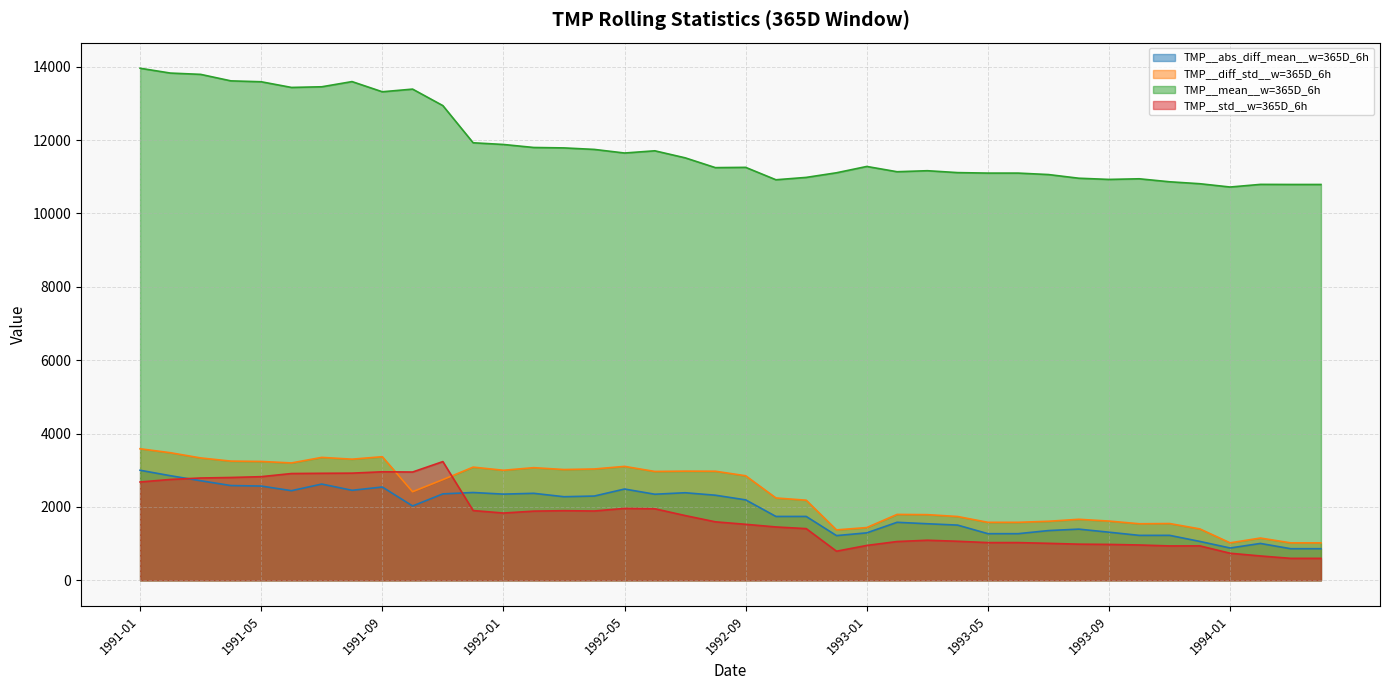

Between 1993-05 and 1993-08, which series saw the biggest shift?

TMP__mean__w=365D_6h